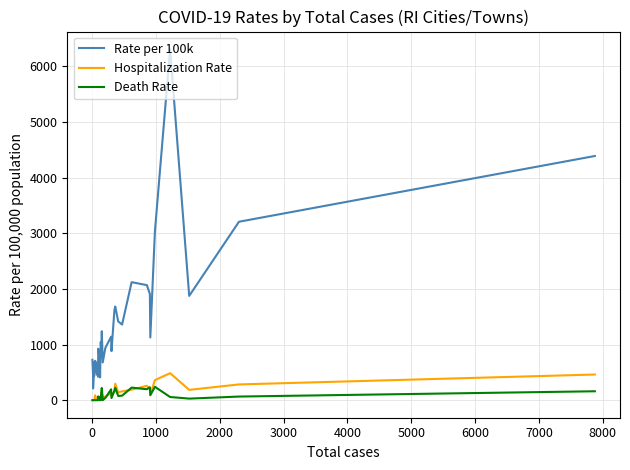

Which series has the widest spread of values?

Rate per 100k